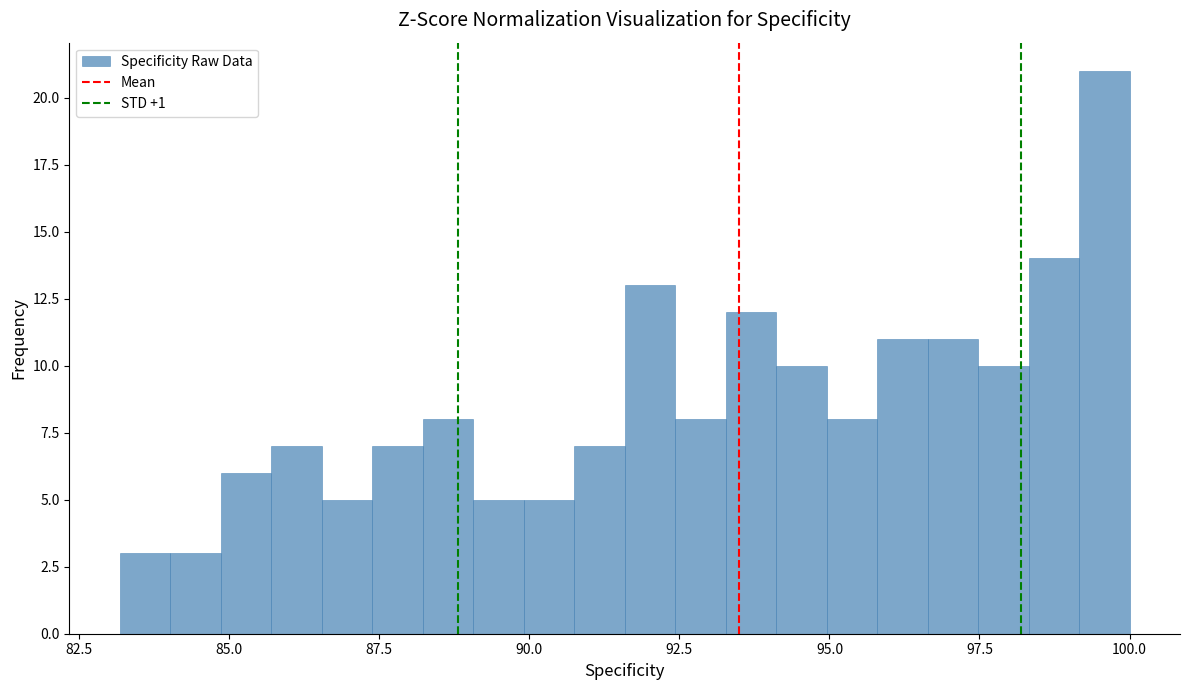

Around what value on the x-axis is the tallest bar? Give the approximate position of its centre, as read against the axis.

99.5